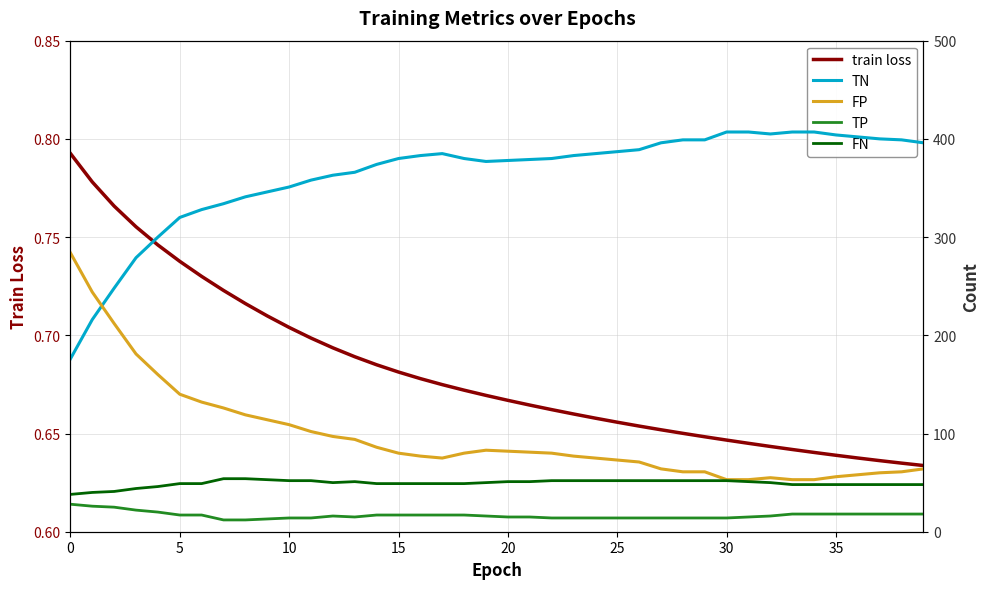

Is it true that train loss equals 0.3 at 25?

False